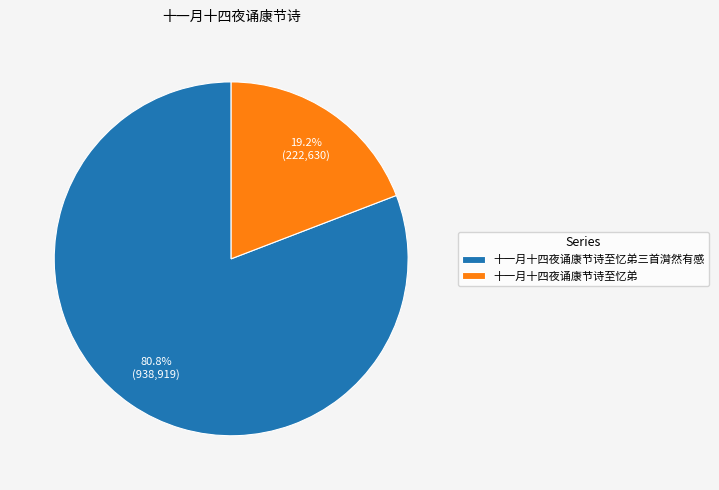

True or false: 十一月十四夜诵康节诗至忆弟 accounts for 19% of the total.

True